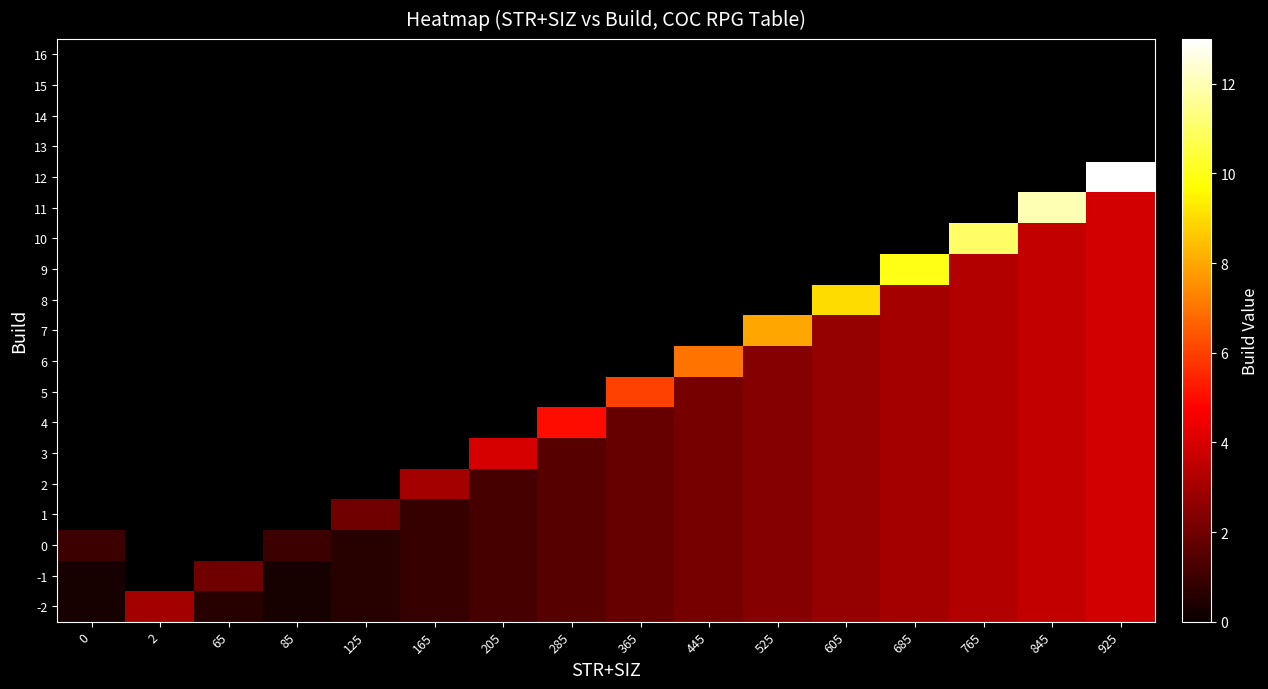

What is the smallest value displayed?

0.3